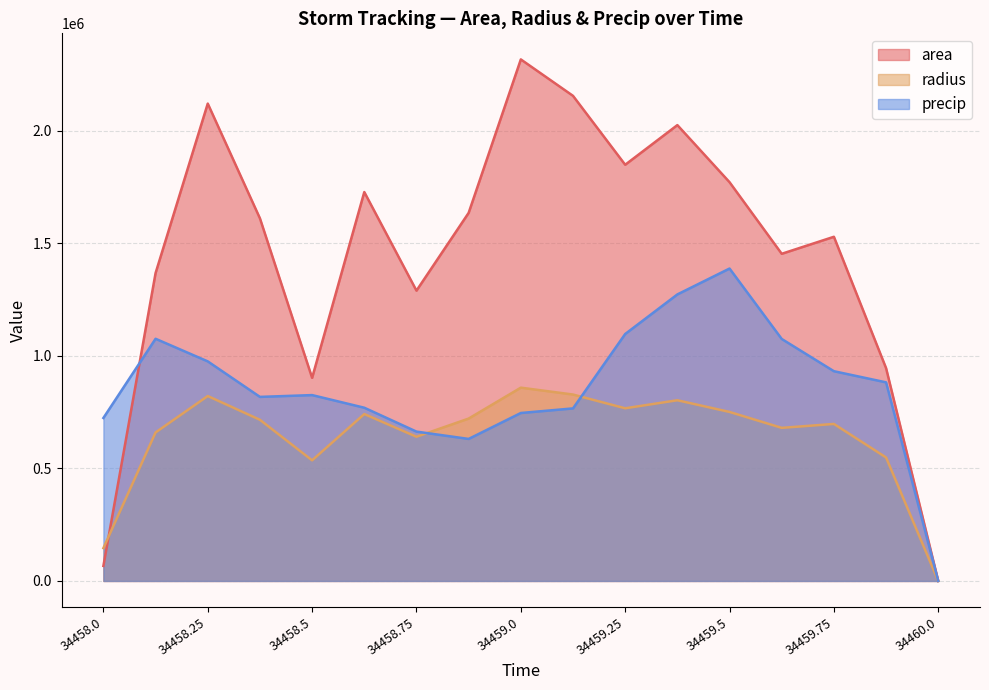

Is the value of radius at 34459.25 greater than the value of precip at 34459.5?

No